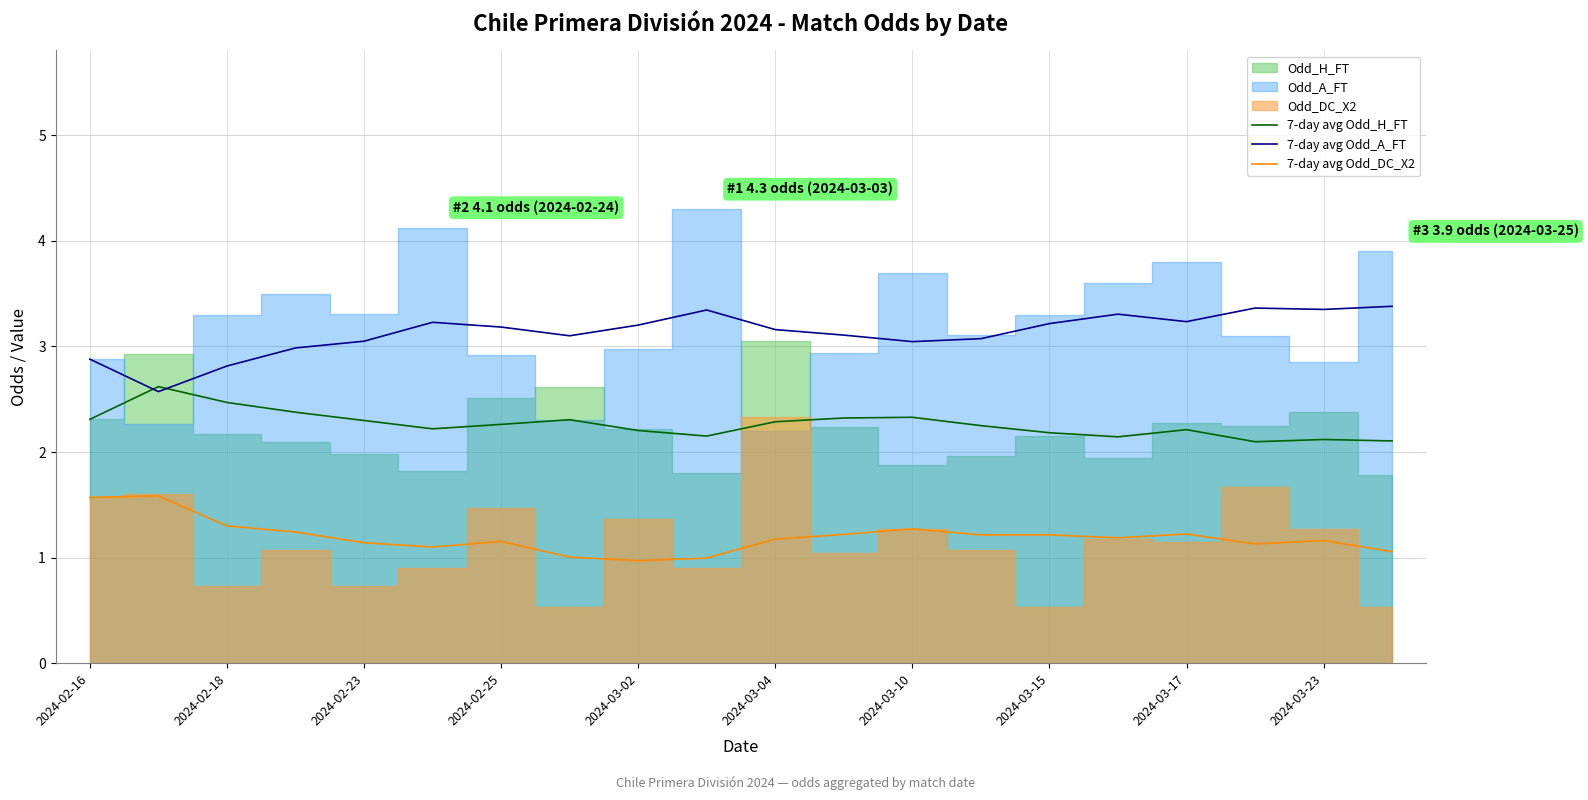

What is the minimum value for 7-day avg Odd_DC_X2?

1.0